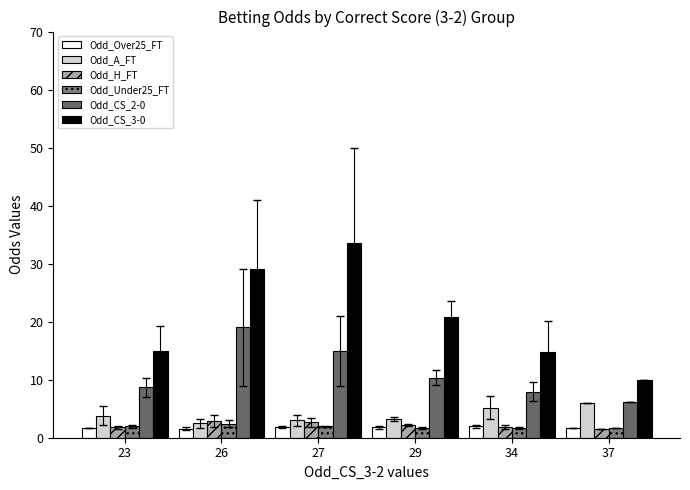

At which label does Odd_CS_2-0 reach its peak?

26